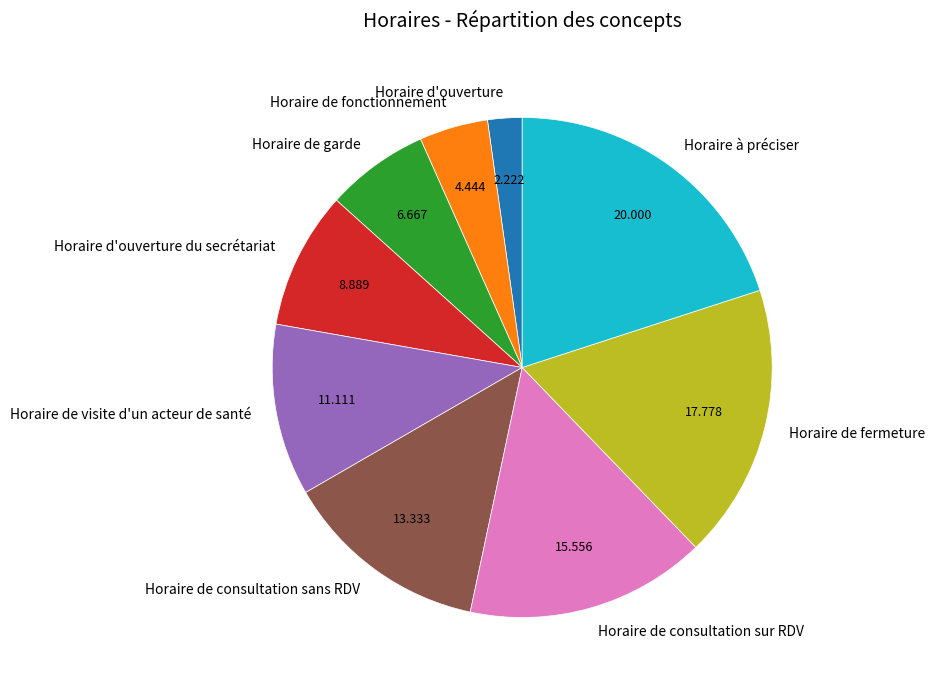

Does Horaire de fonctionnement represent more than half of the total?

No